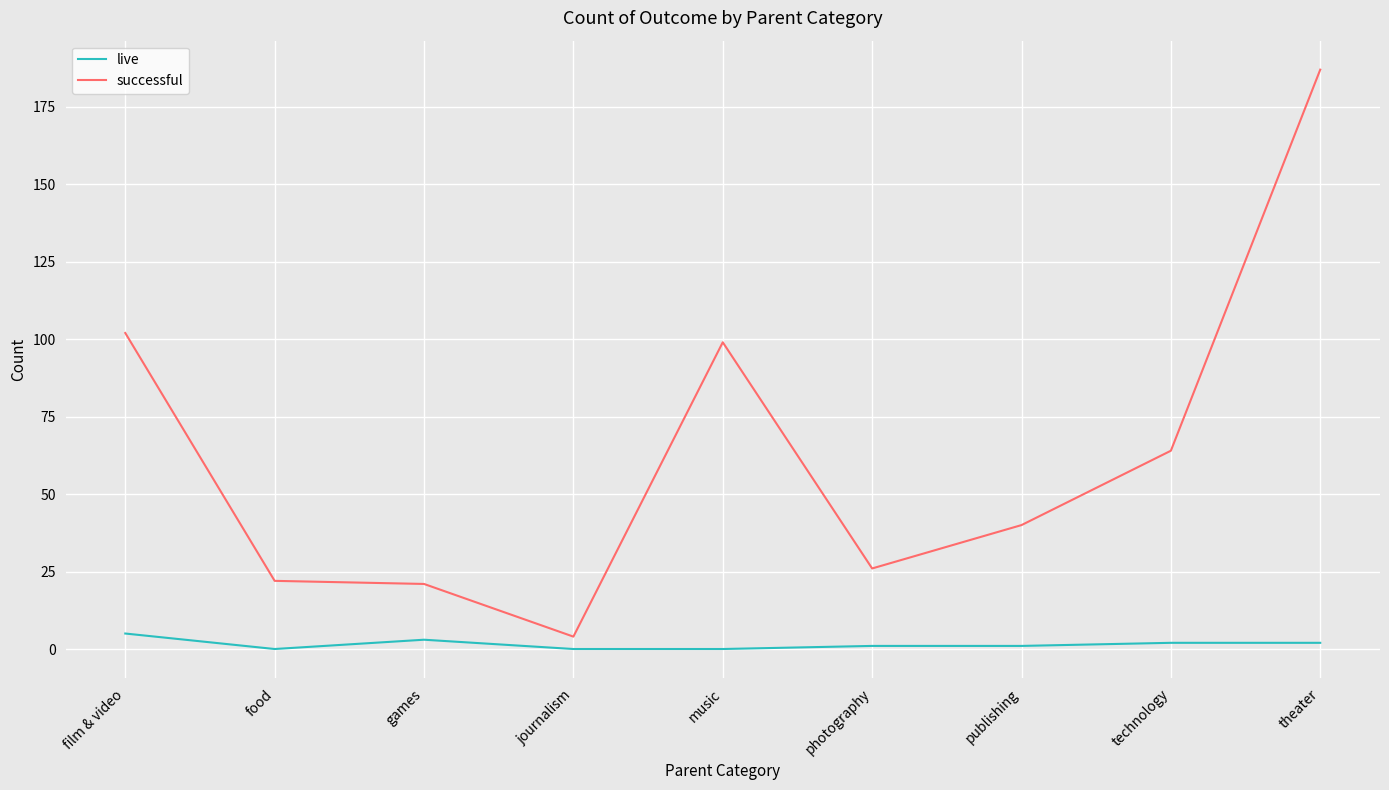

True or false: live has a value of 0 at journalism.

True